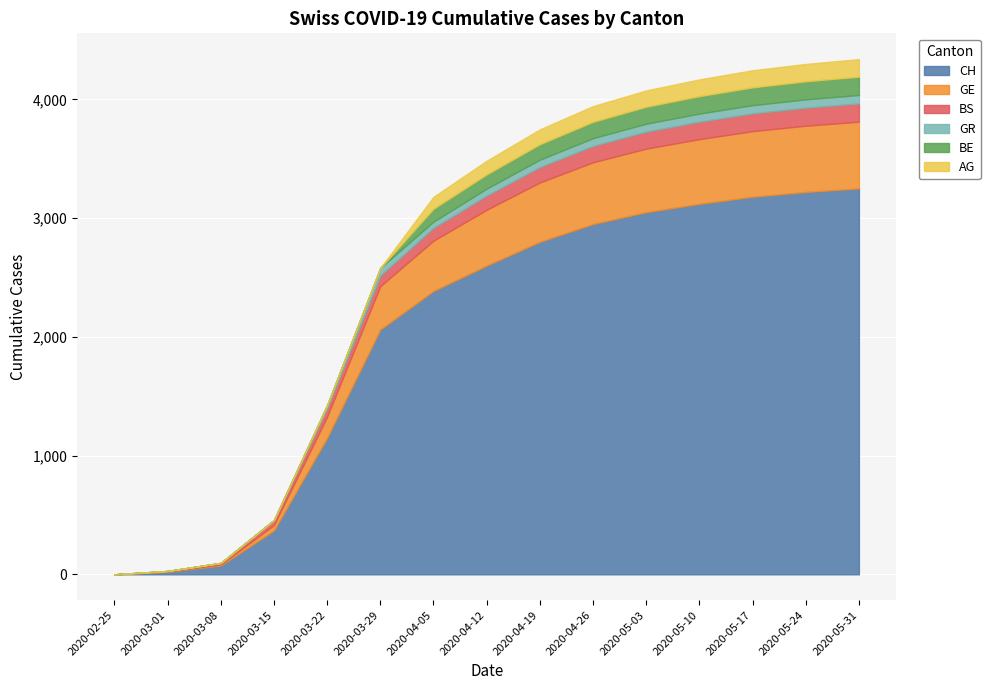

The GR series shows 62 at 2020-04-19. True or false?

True